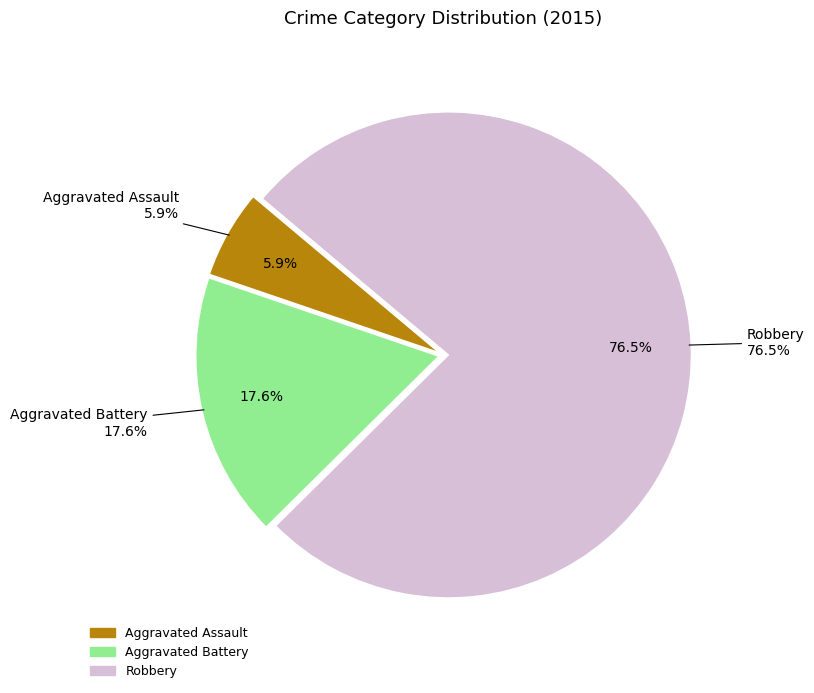

The Aggravated Assault slice represents 1% of the pie. True or false?

False